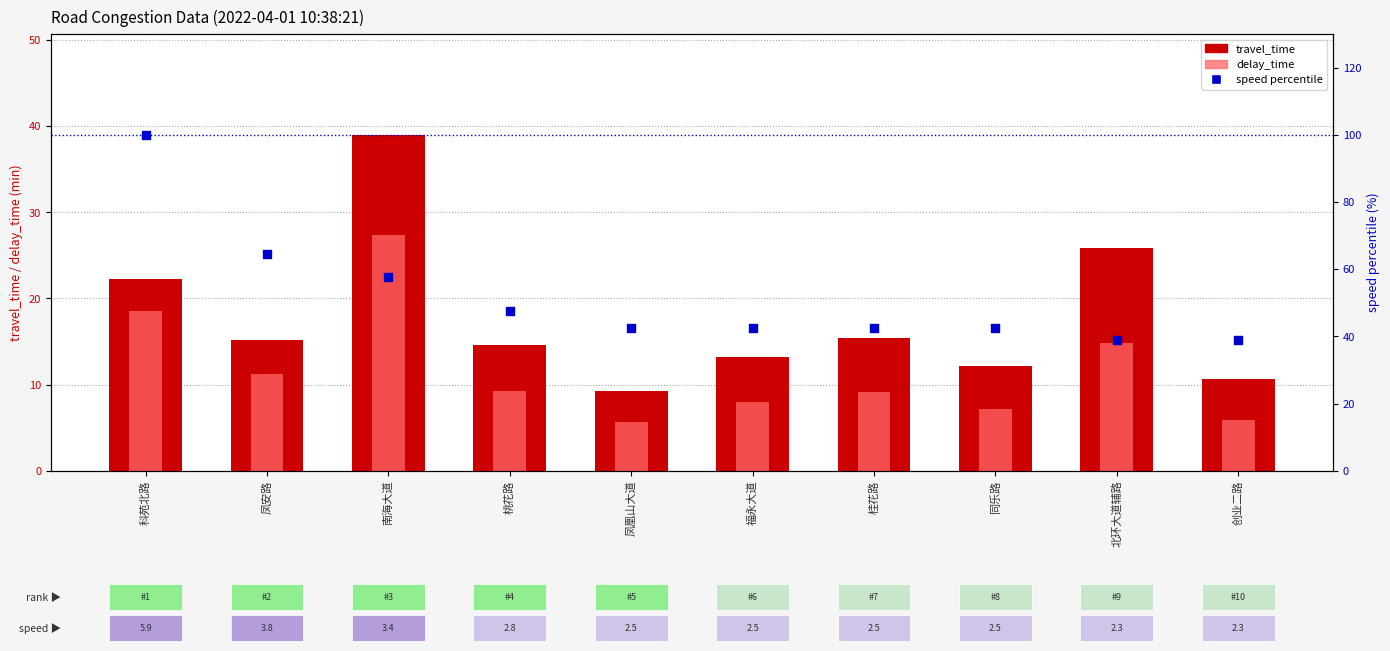

Which series reaches the maximum Y coordinate?

speed percentile